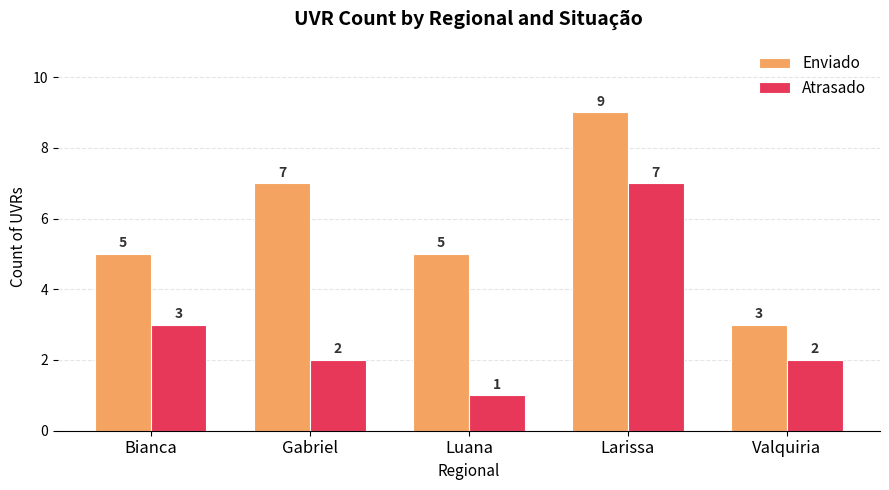

What value does the Atrasado series have at Bianca?

3